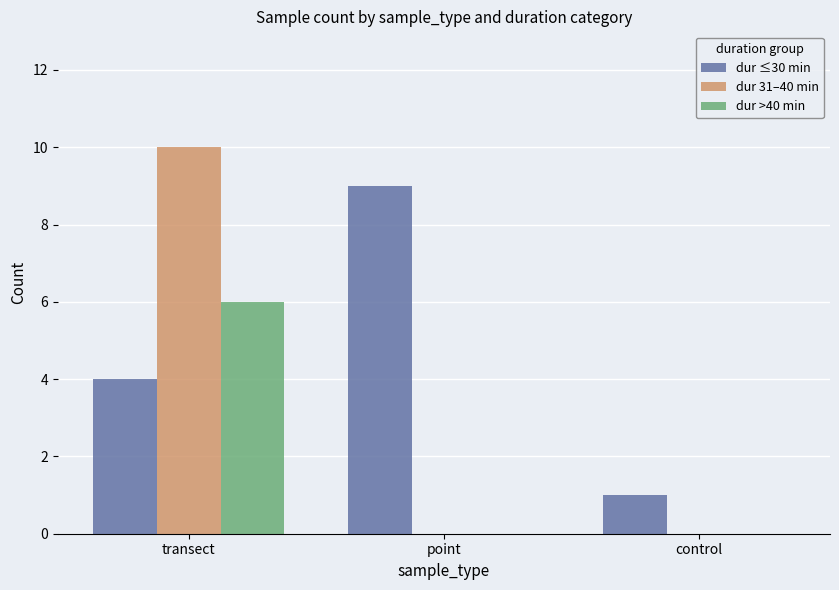

Between transect and point, which series saw the biggest shift?

dur 31–40 min